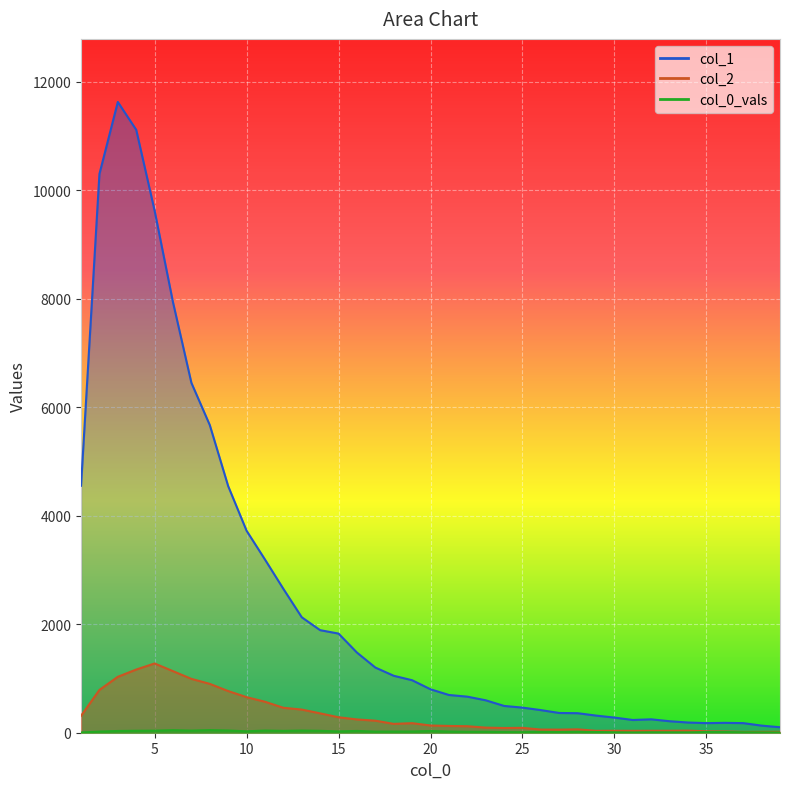

The value of col_0_vals at 17 is 21. True or false?

True